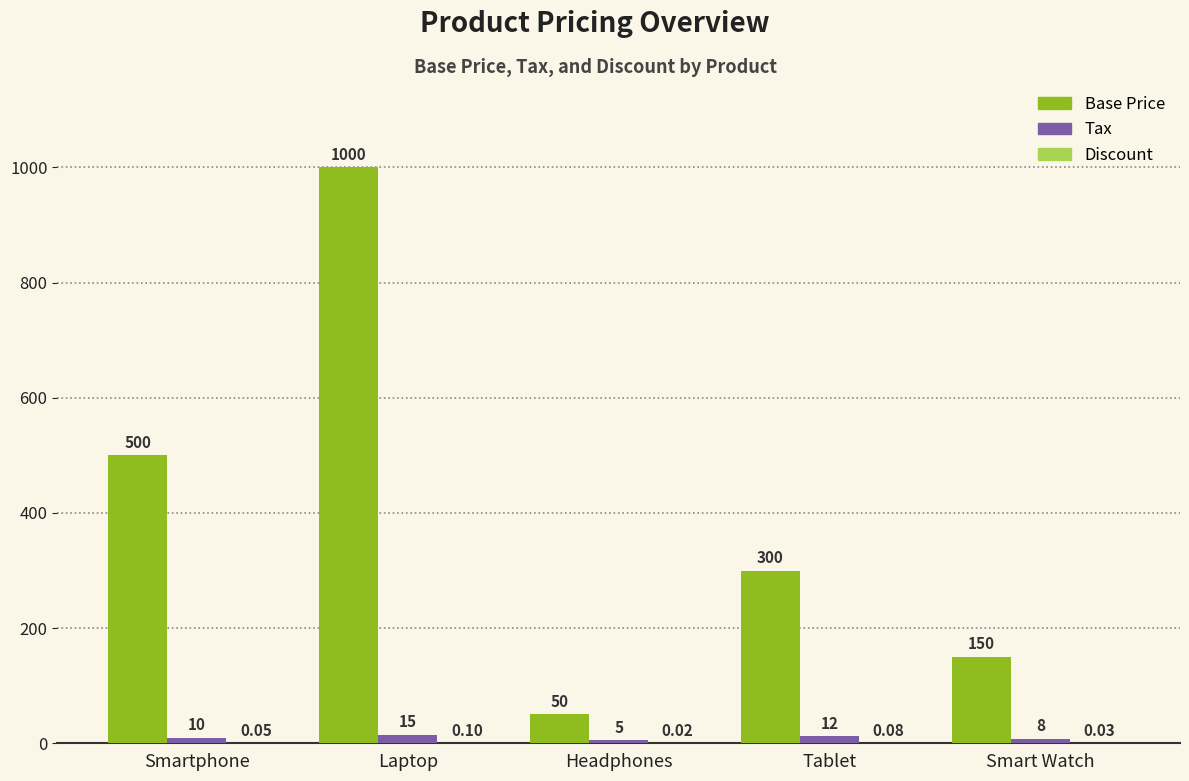

Which series has the largest total across all categories?

Base Price